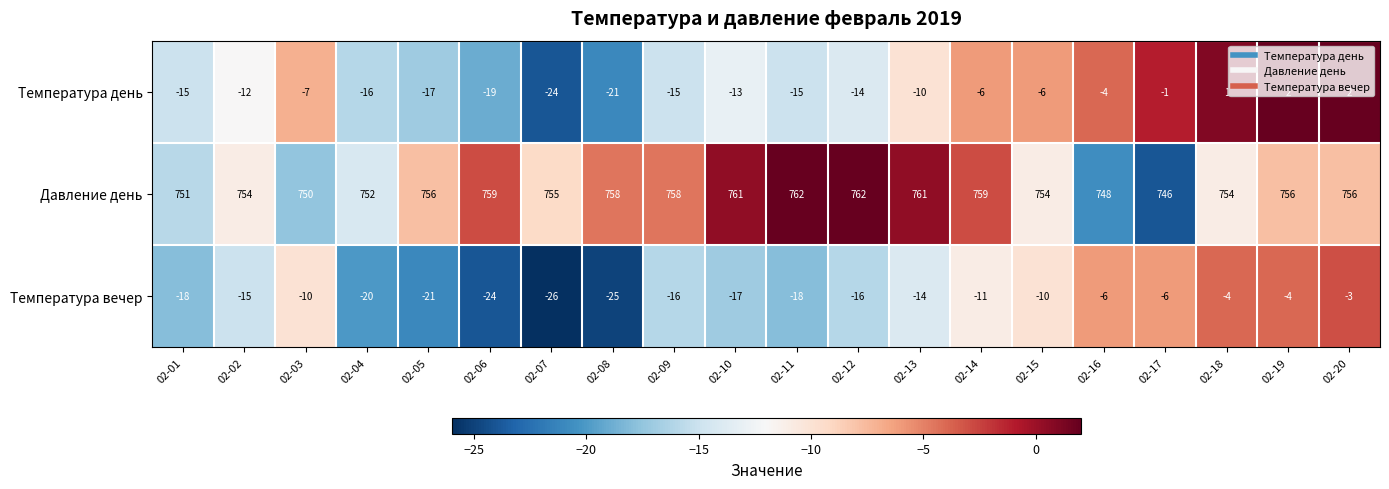

What value does the Температура вечер series have at 02-09, to the nearest 5?

-15